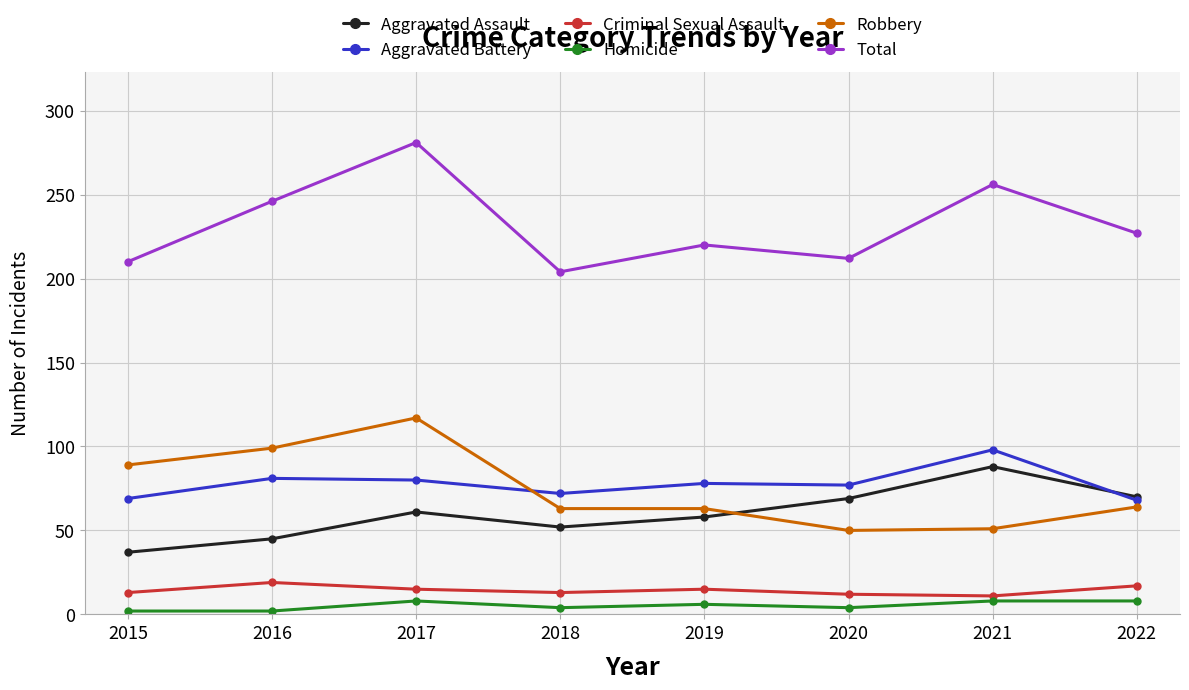

What is the average value of the Homicide series?

5